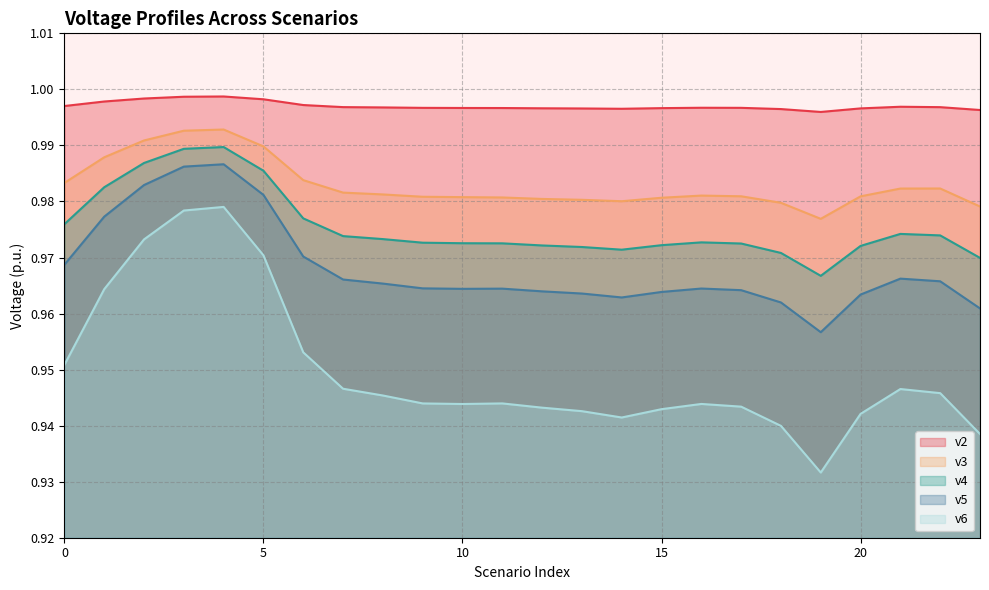

True or false: v2 and v4 intersect in this chart.

False